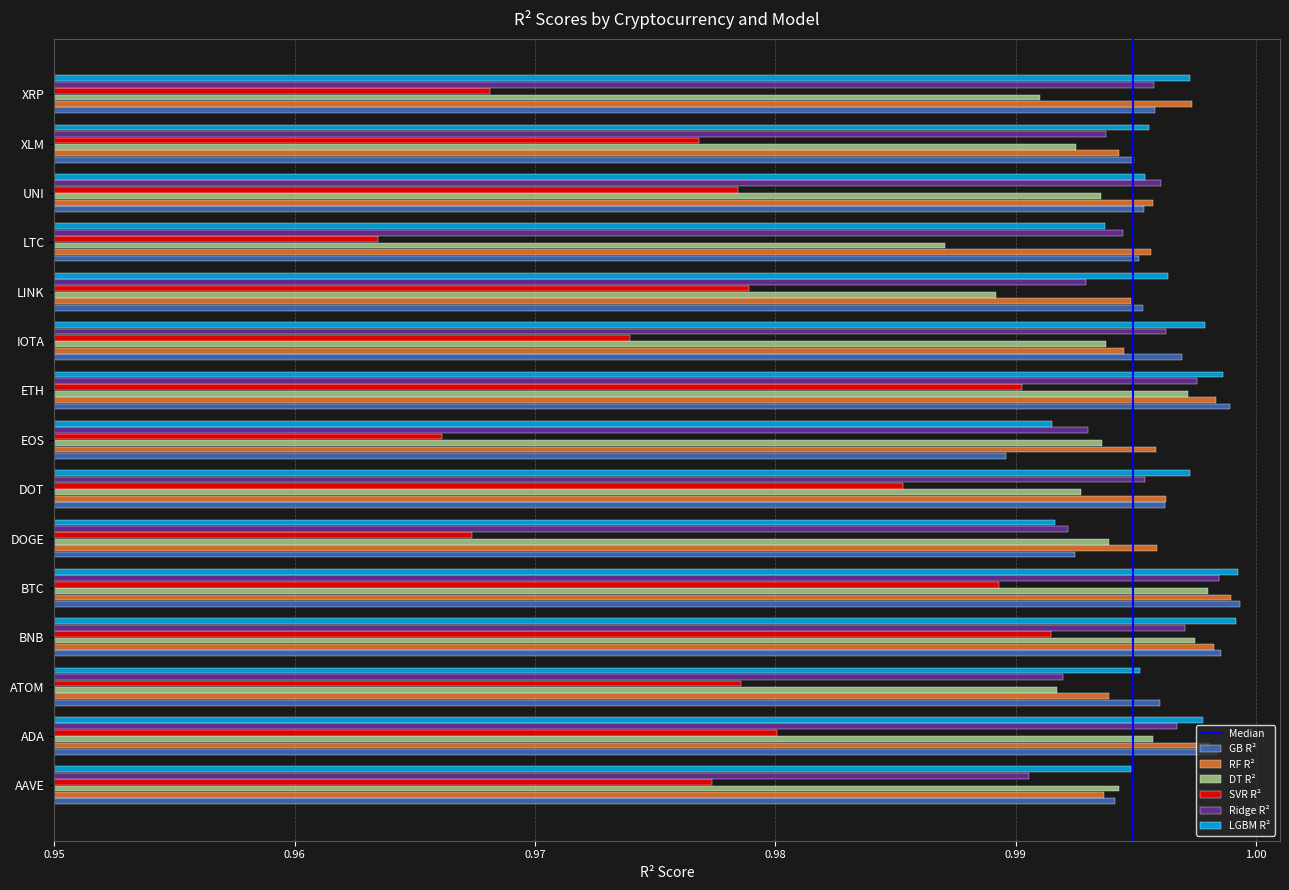

At how many categories does at least one series exceed 0?

15